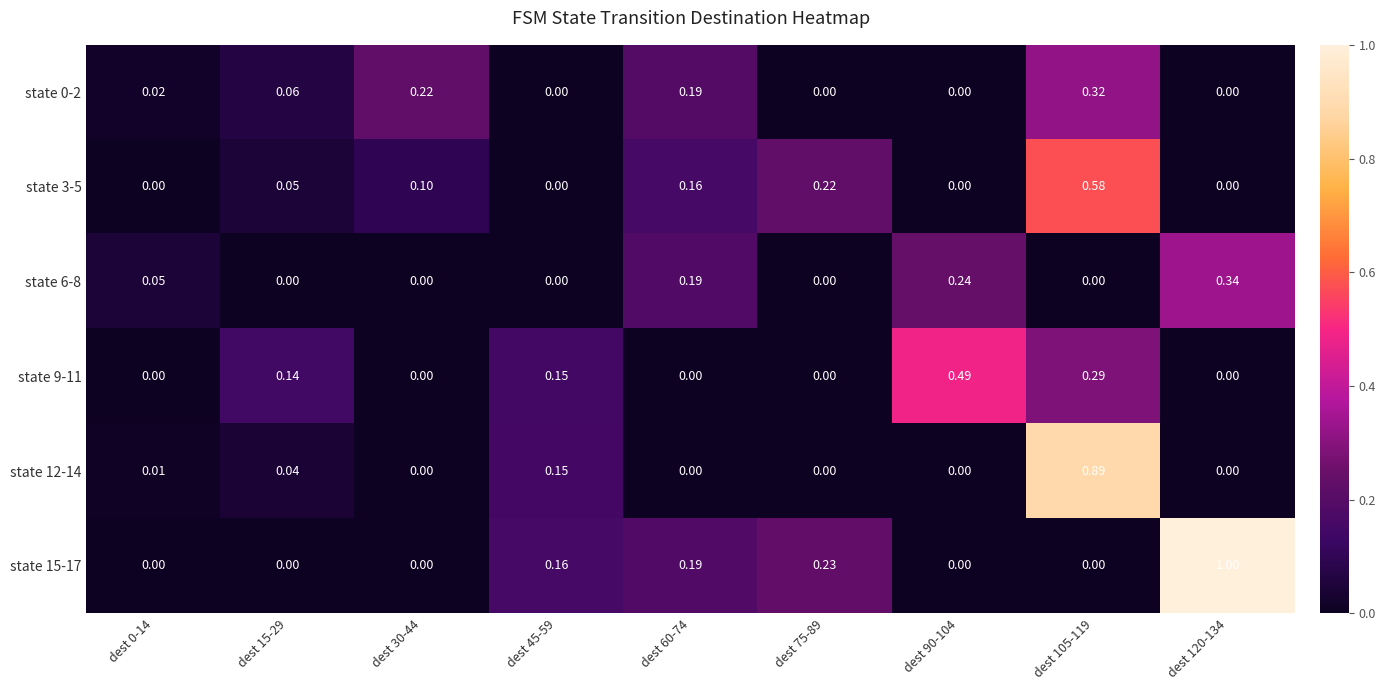

Is the value of state 0-2 at dest 90-104 greater than the value of state 15-17 at dest 60-74?

No